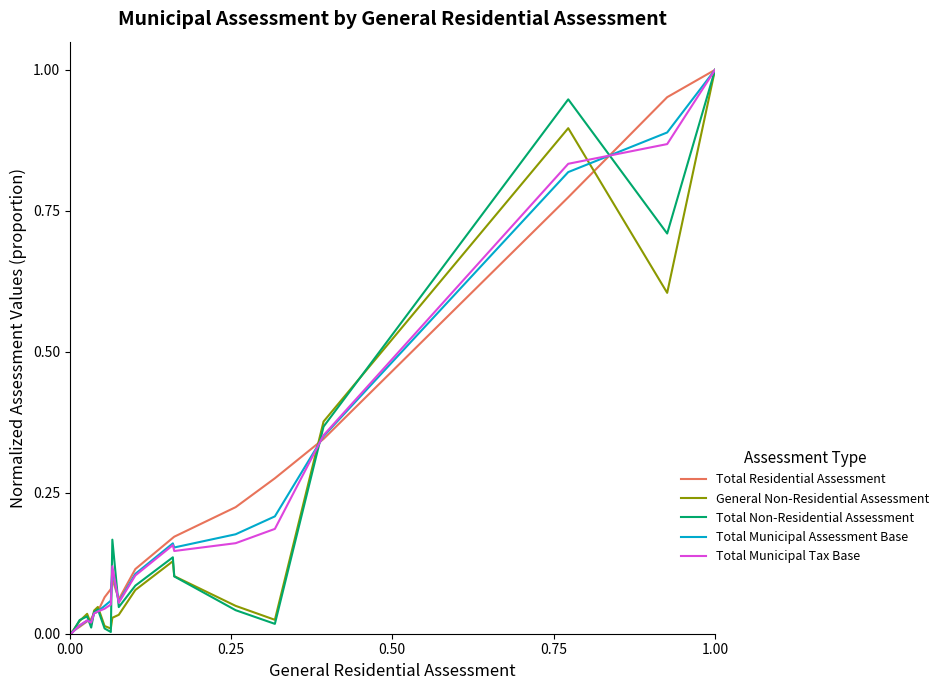

What are all the series names shown in the legend?

Total Residential Assessment, General Non-Residential Assessment, Total Non-Residential Assessment, Total Municipal Assessment Base, Total Municipal Tax Base